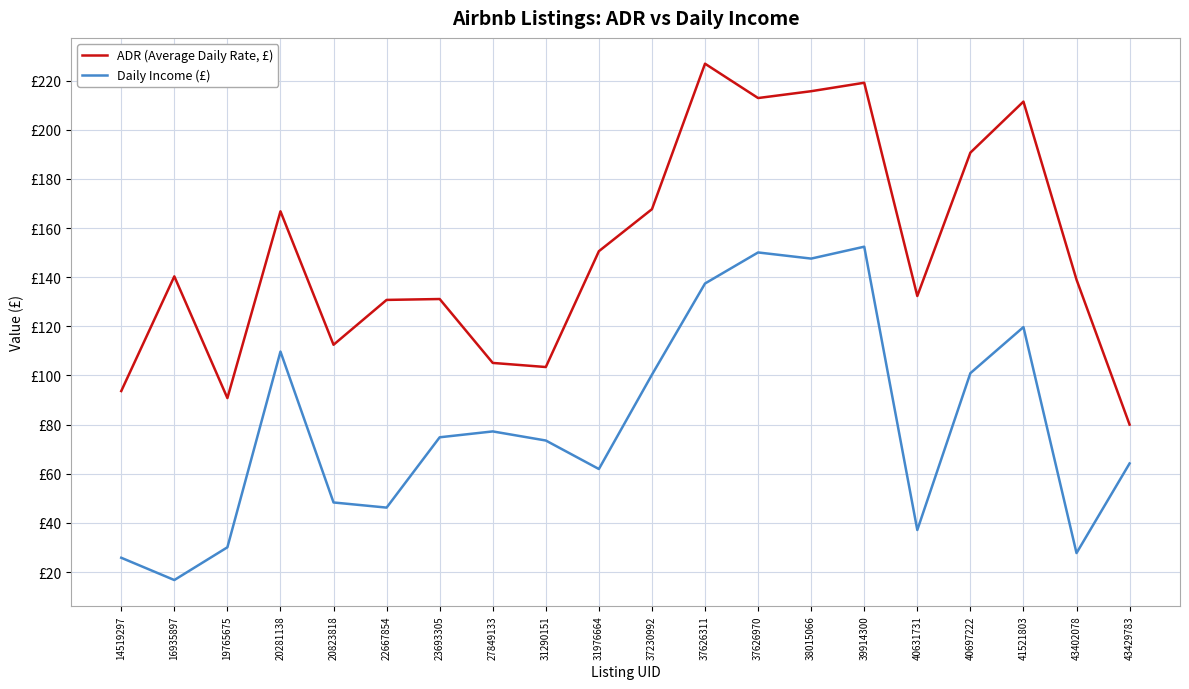

What is the minimum value for Daily Income (£)?

16.8